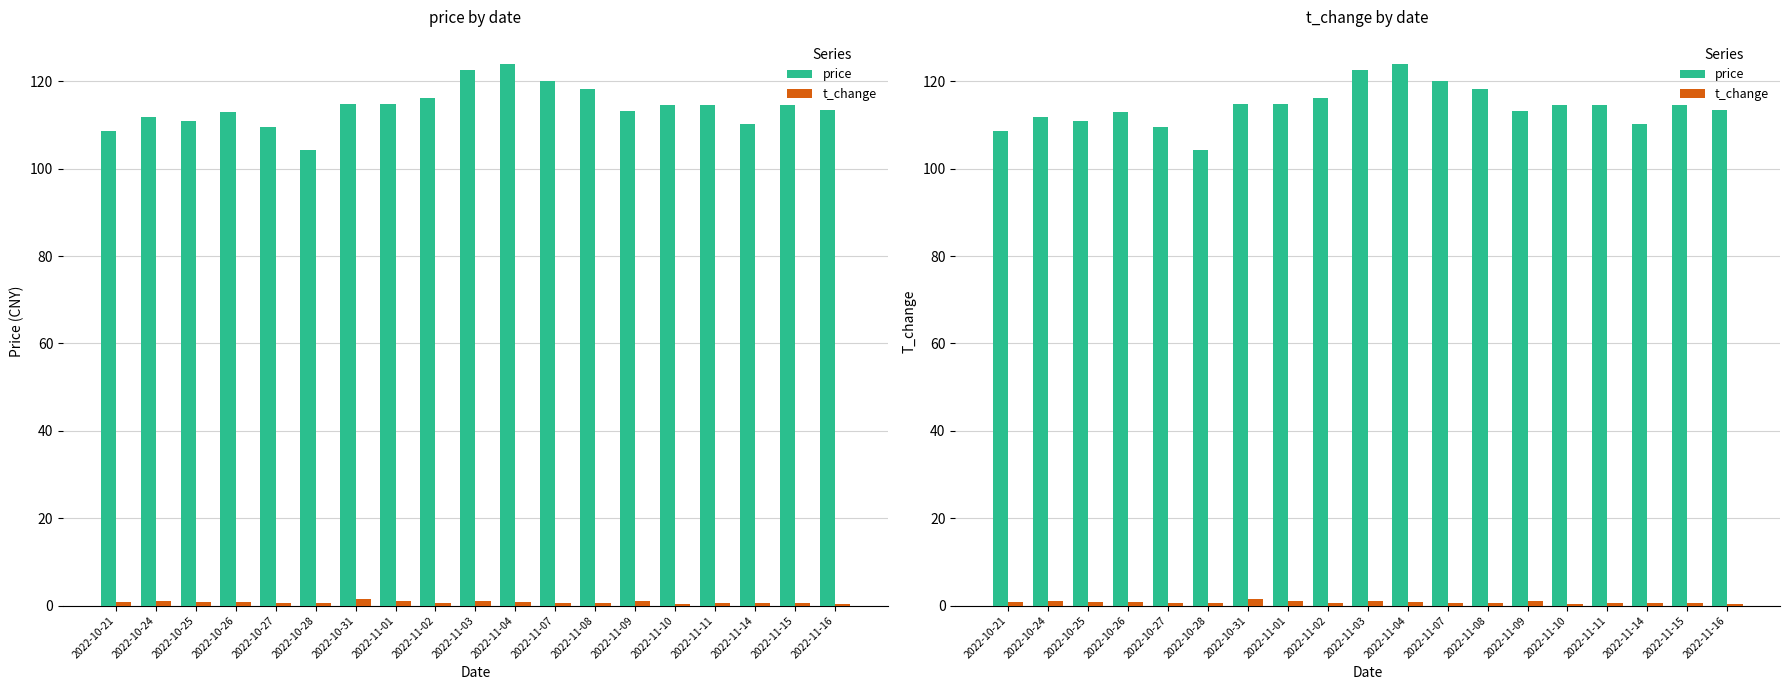

Is it true that t_change equals 0.3 at 2022-11-16?

True